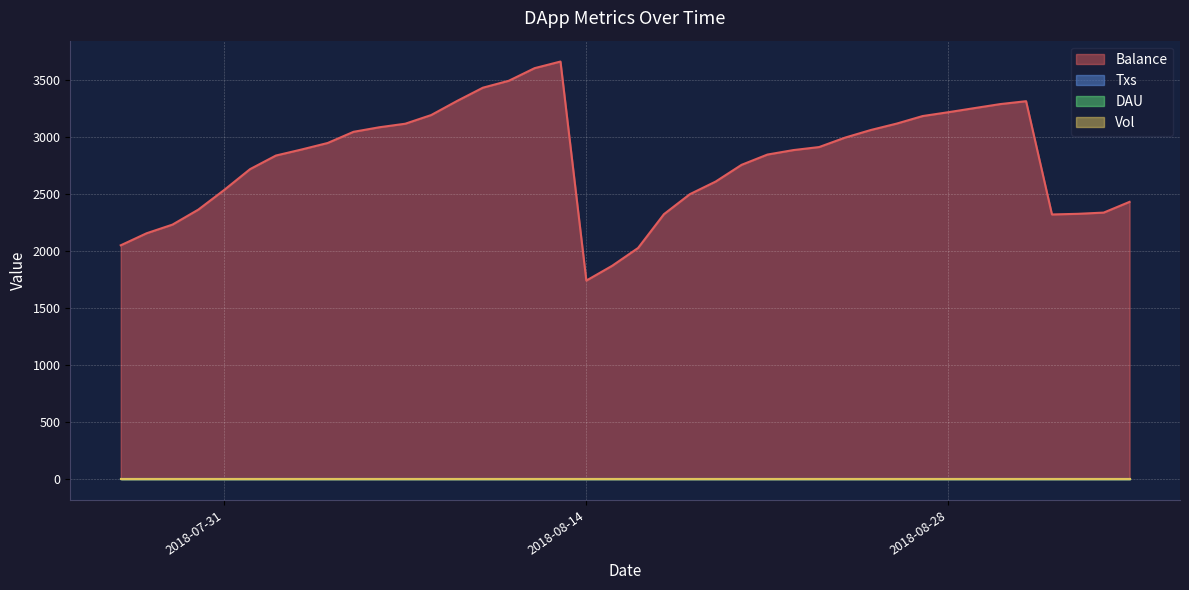

Does the chart display data point markers on the line(s)?

No